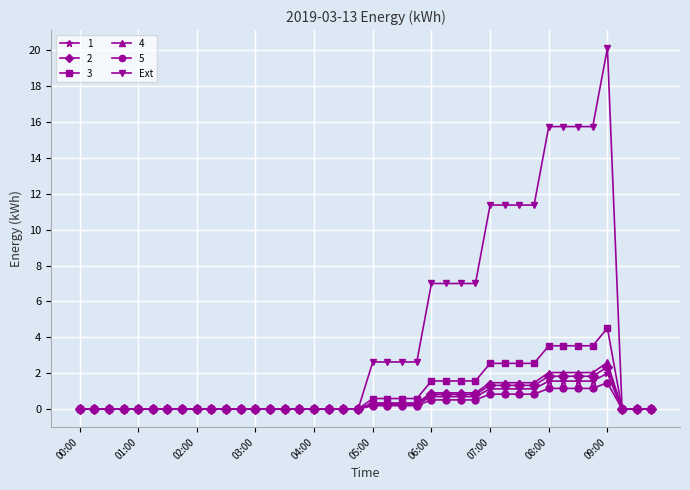

What is the value of the Ext point at the 22nd from the left?

2.6